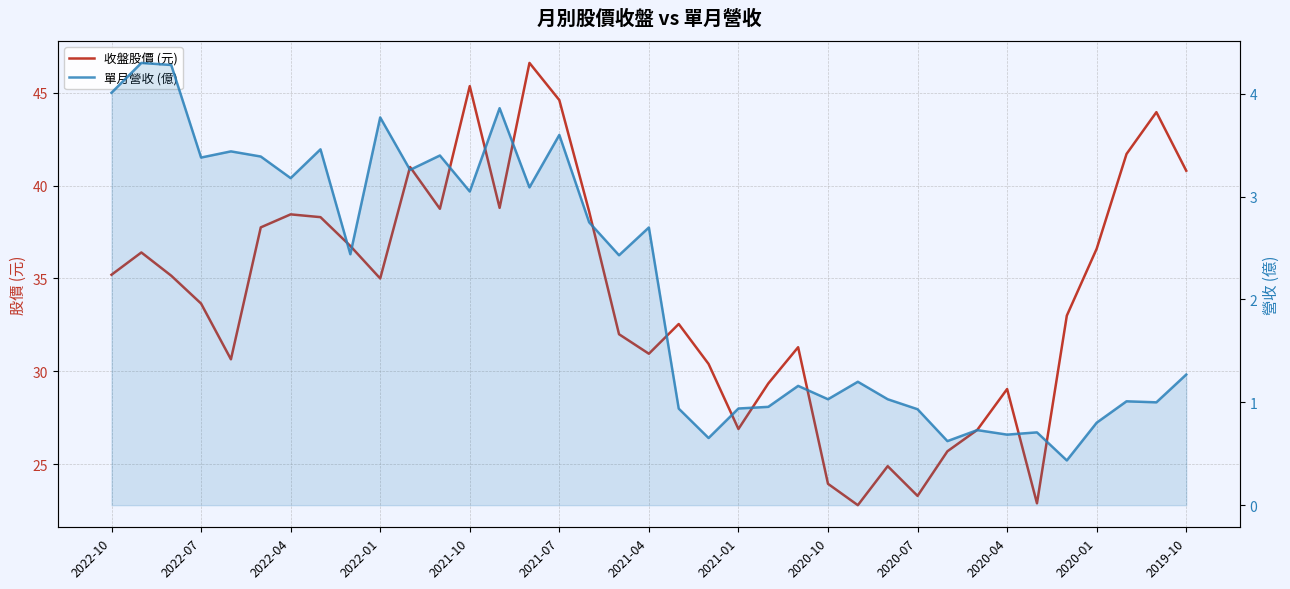

What is the sum of the 收盤股價 (元) values at 24 and 22?

53.3